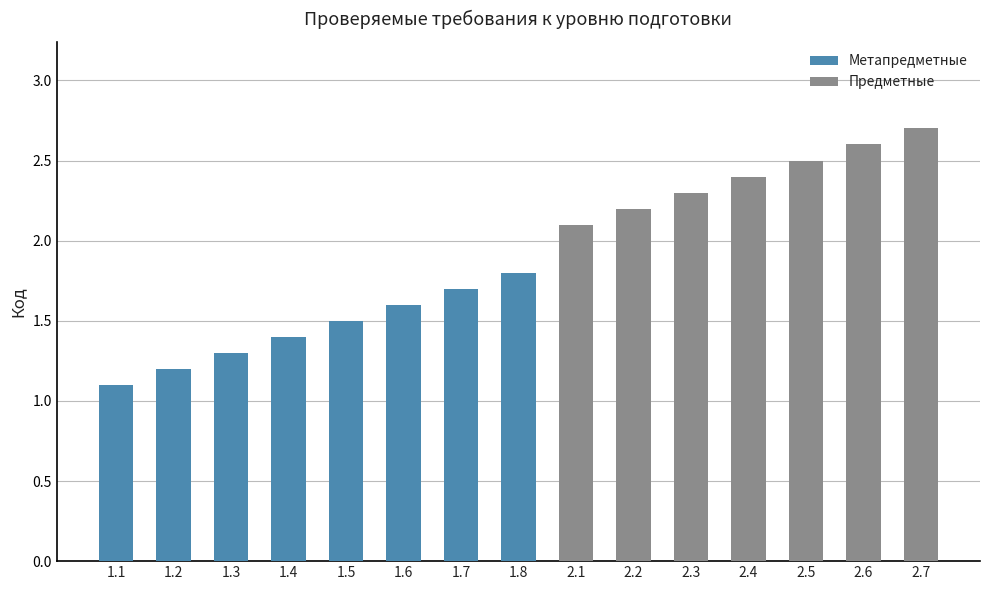

What is the difference between the maximum and minimum values?

1.6